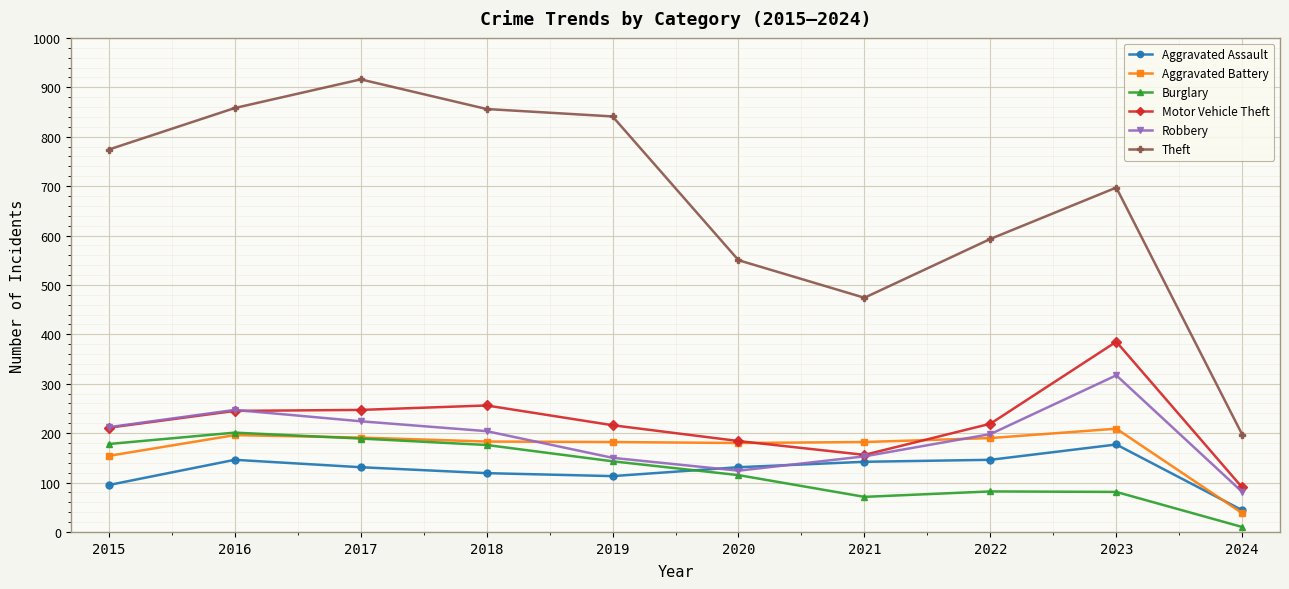

Which series has the largest total across all categories?

Theft